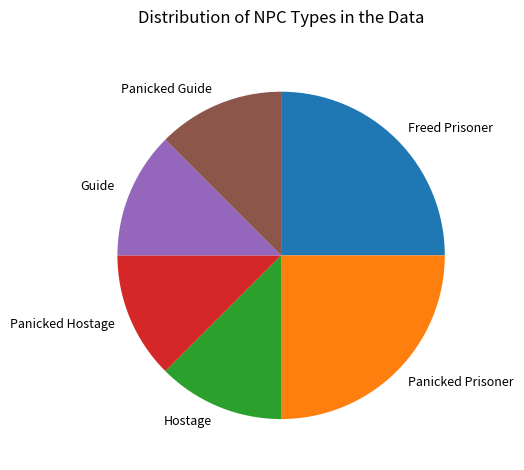

Between Panicked Hostage and Freed Prisoner, which is larger?

Freed Prisoner